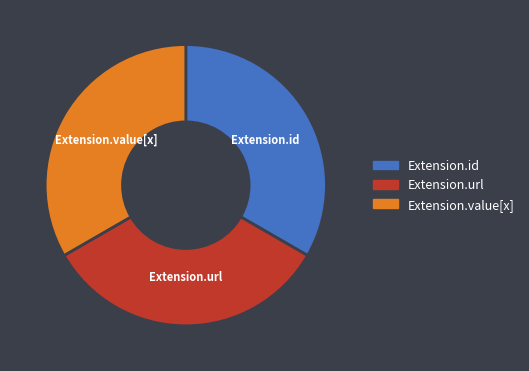

Does any single category account for the majority?

No